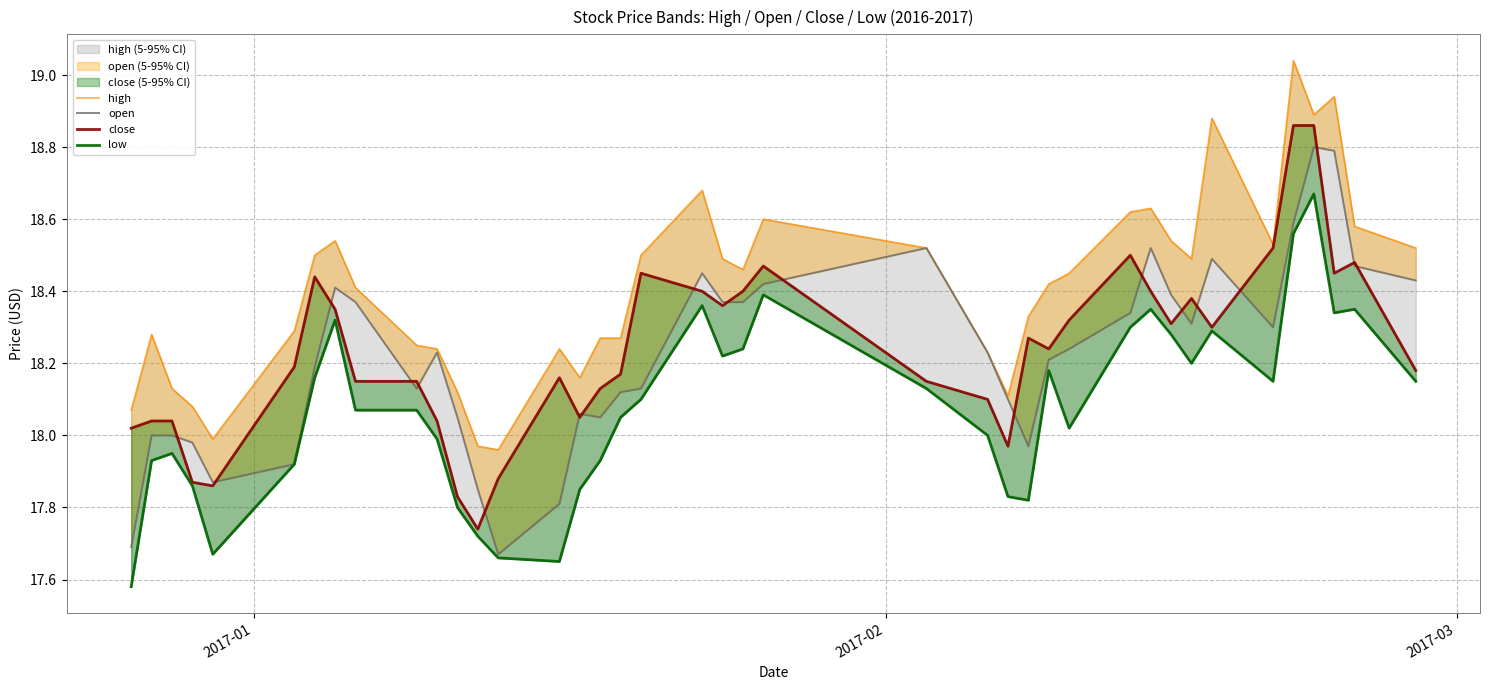

How many interior local valleys does the close series have?

9